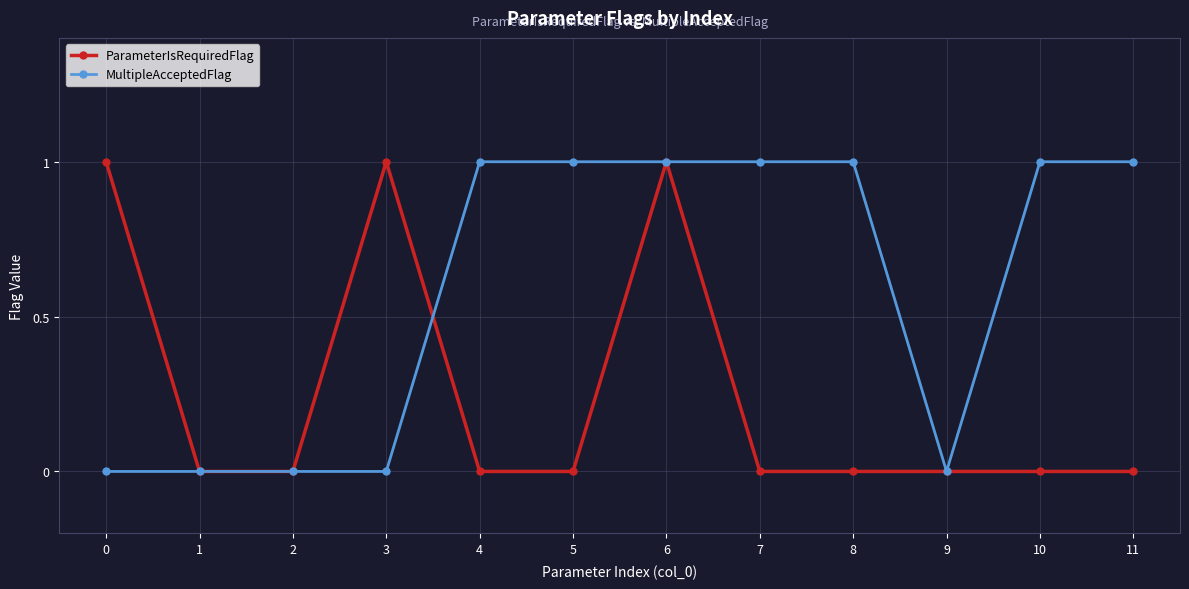

Which series has the largest total across all categories?

MultipleAcceptedFlag